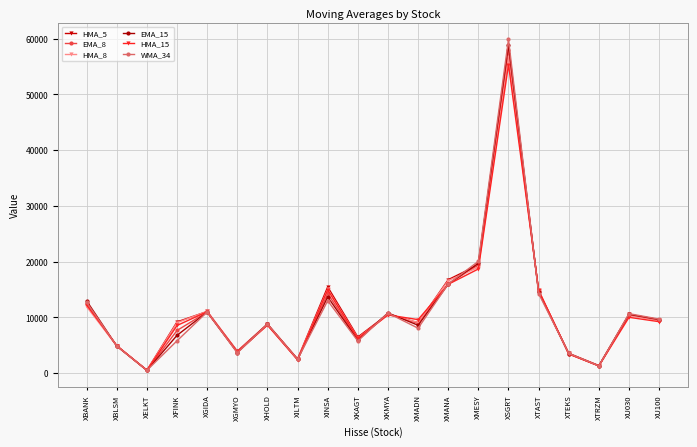

Between XMANA and XTAST, which series saw the biggest shift?

HMA_5